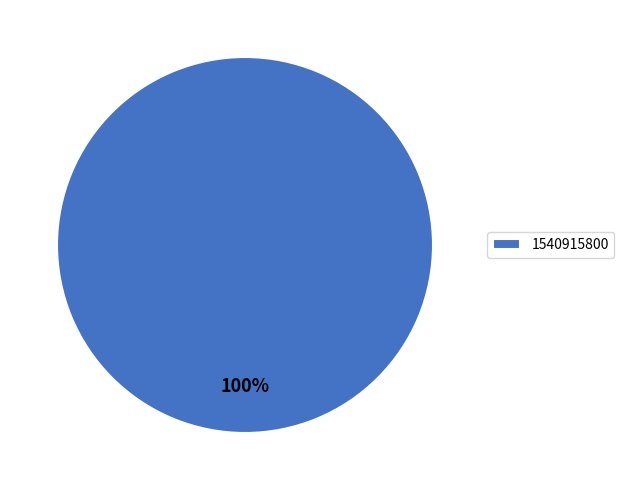

True or false: 1540915800 accounts for 100% of the total.

True